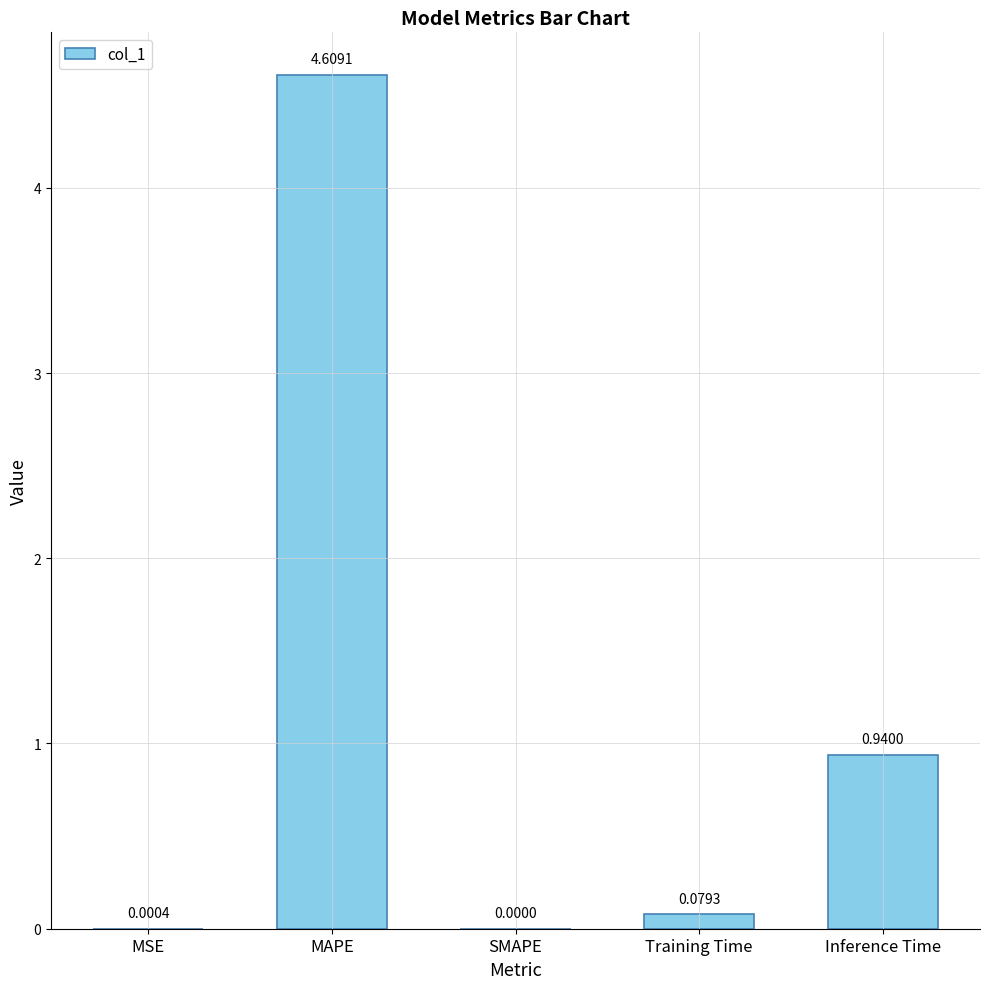

True or false: the data shows 1.7 at Inference Time.

False